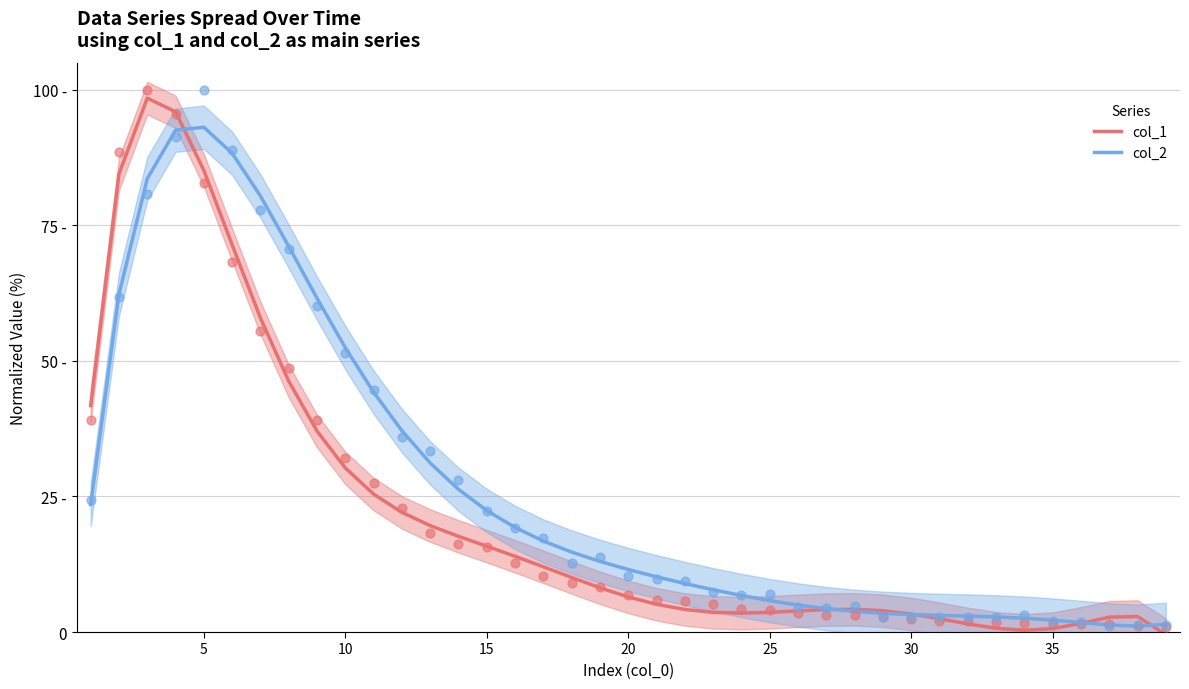

At how many categories does at least one series exceed 72?

6